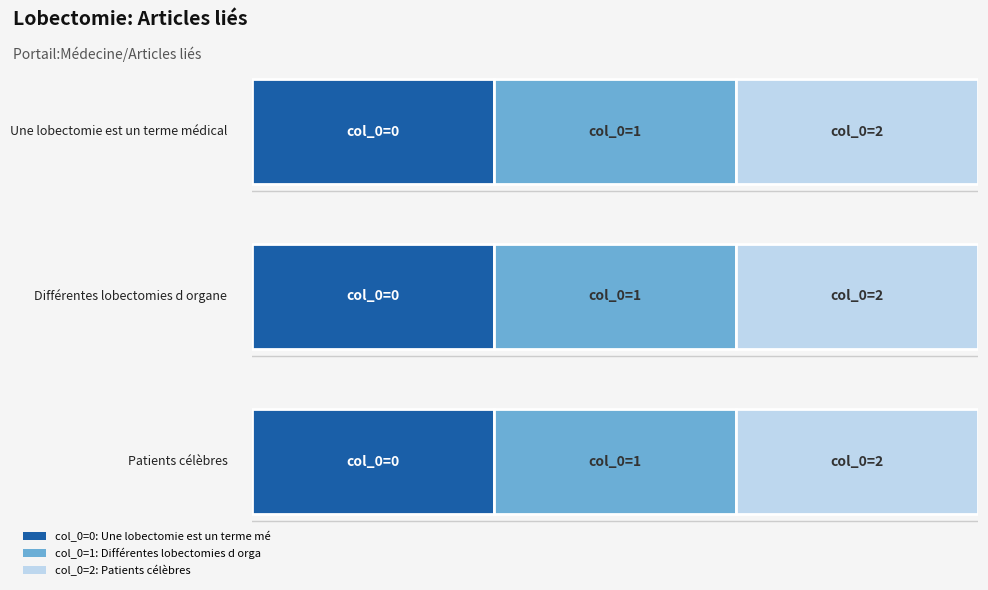

What is the label of the 2nd bar from the left?

Différentes lobectomies d organe